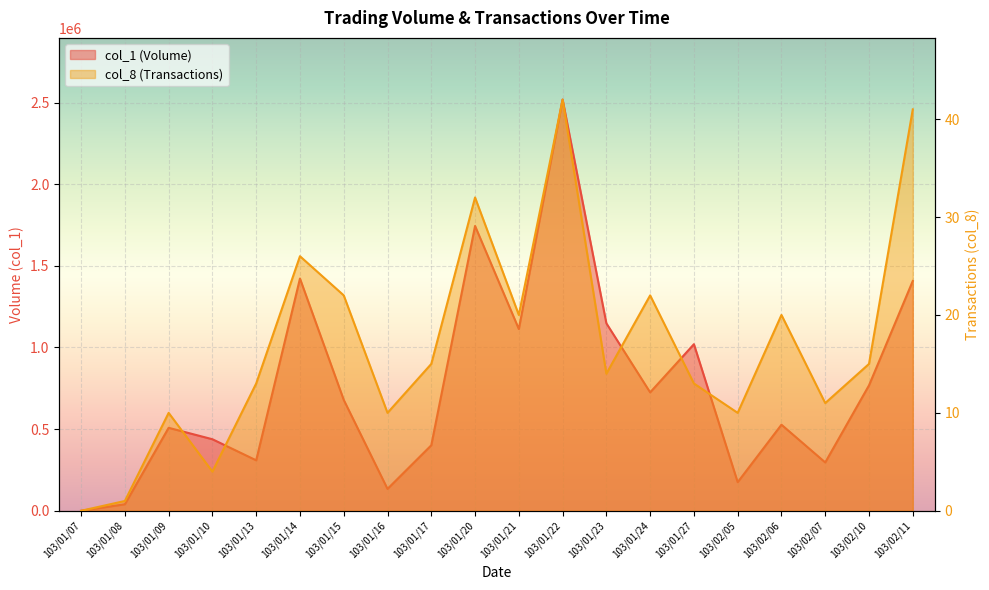

What is the label of the 9th point from the right?

103/01/22